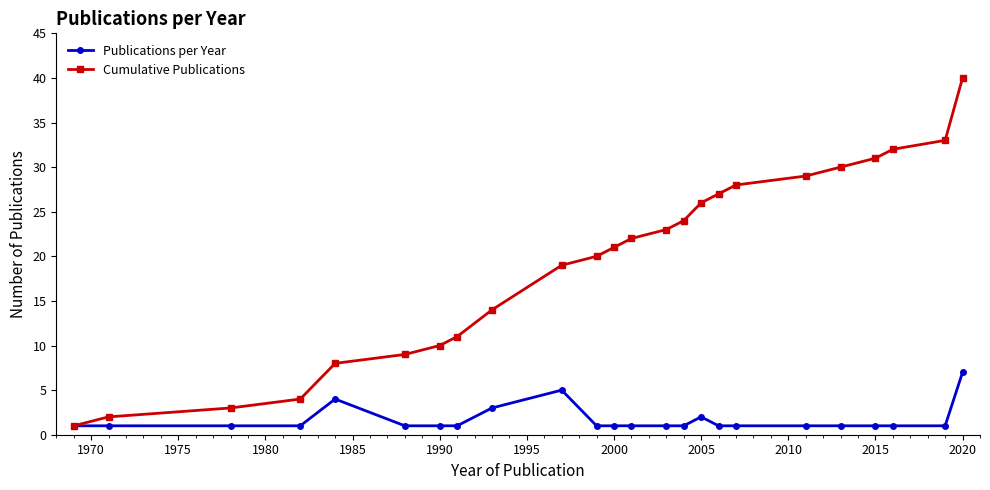

True or false: Publications per Year has more than 0 points higher than both neighbors.

True